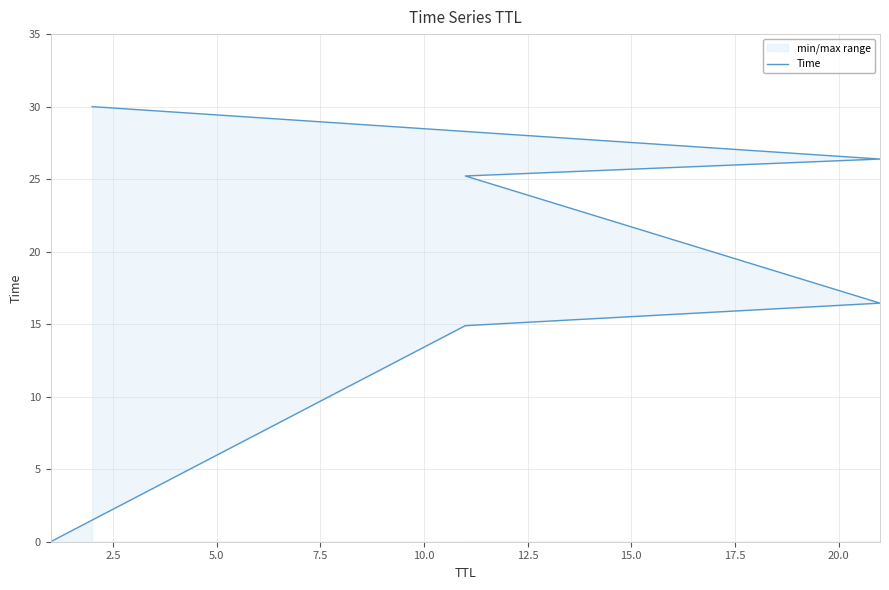

What is the maximum value shown in the chart?

30.0